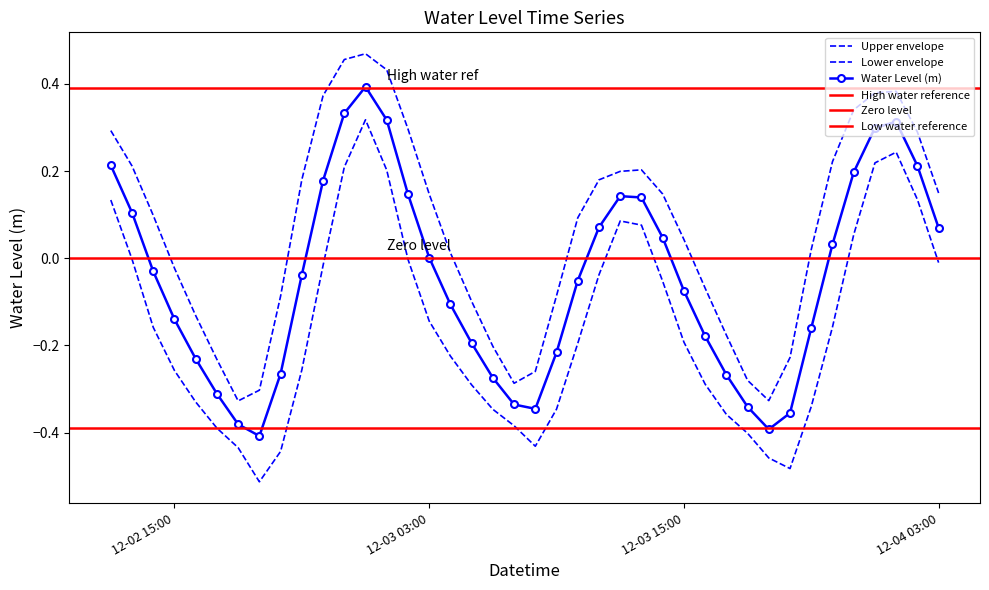

True or false: there are more than 2 points higher than both neighbors.

True